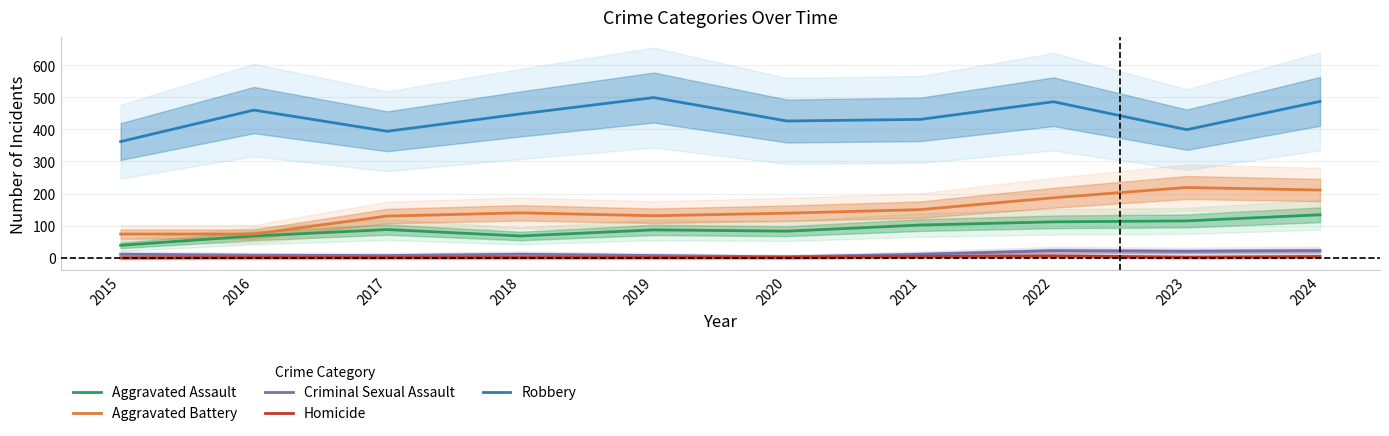

What is the difference between the highest and lowest values at 2016?

459